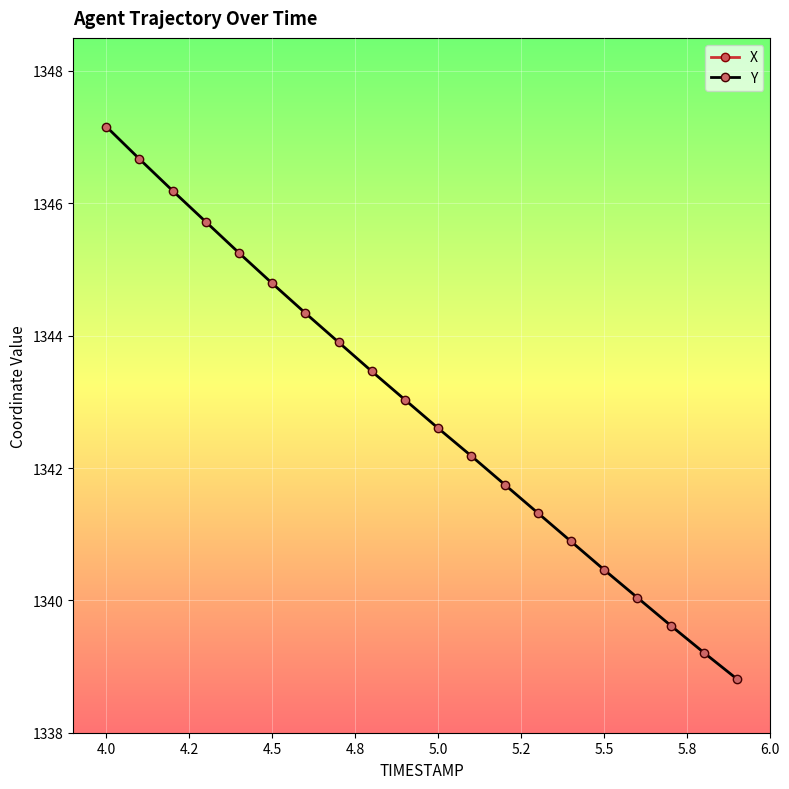

How many data points in Y are above 1343?

10